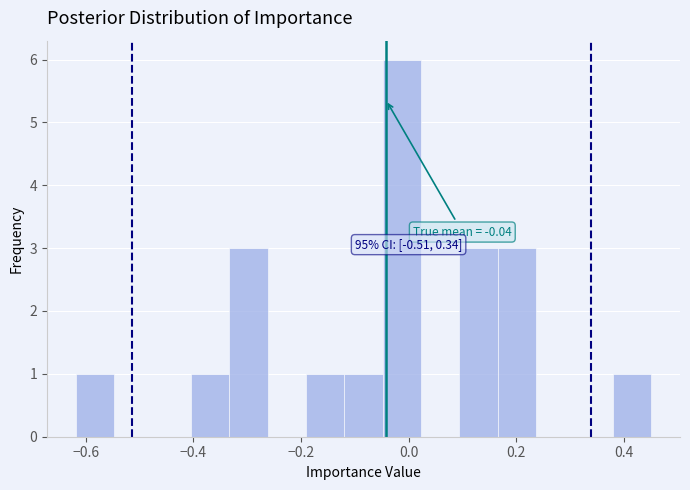

Read against the x-axis, roughly where is the centre of the tallest bar?

-0.02